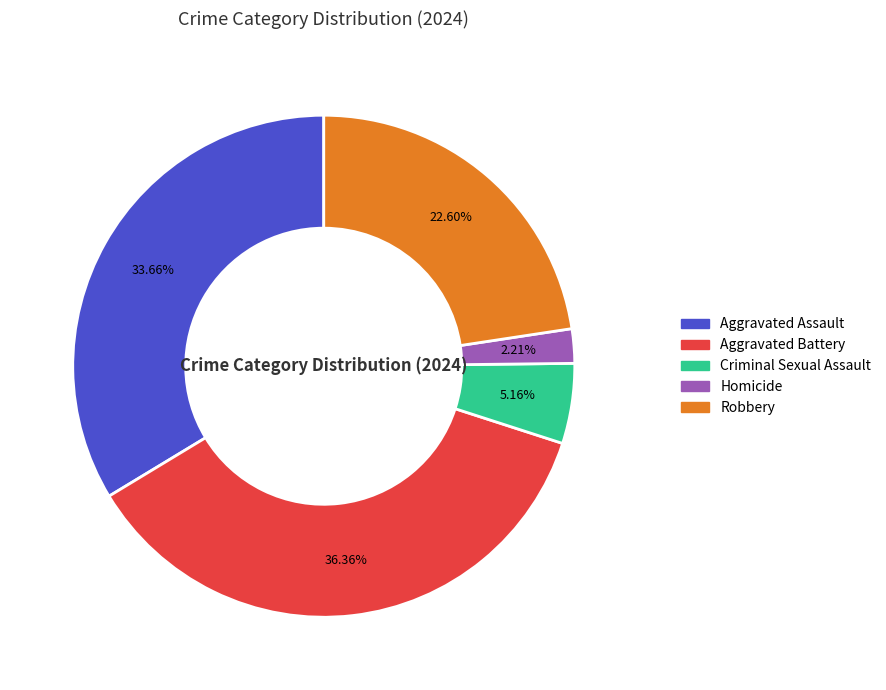

Count the number of slices in the pie.

5